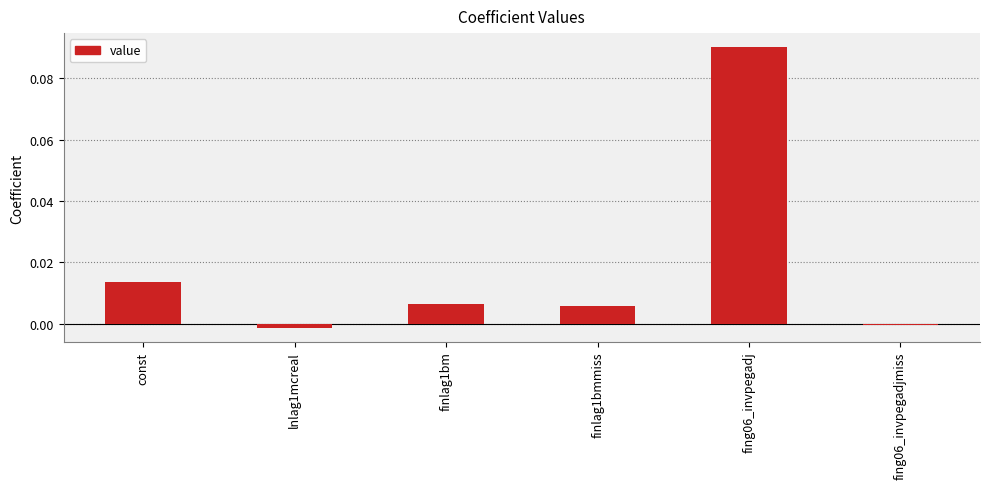

What is the label of the 3rd bar from the left?

finlag1bm